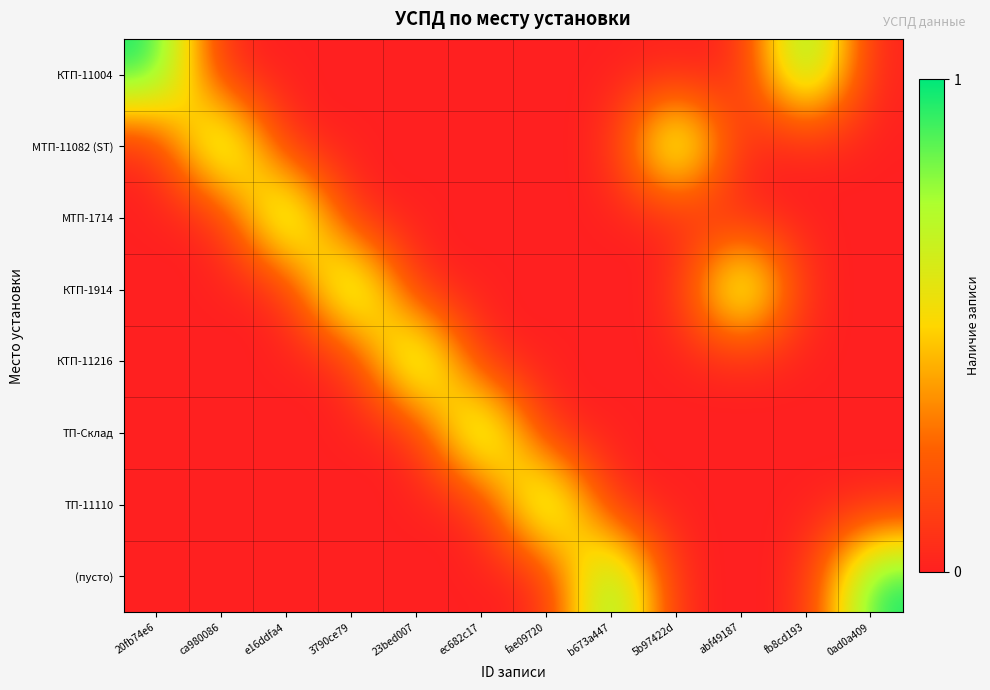

At how many categories does at least one series exceed 0?

12